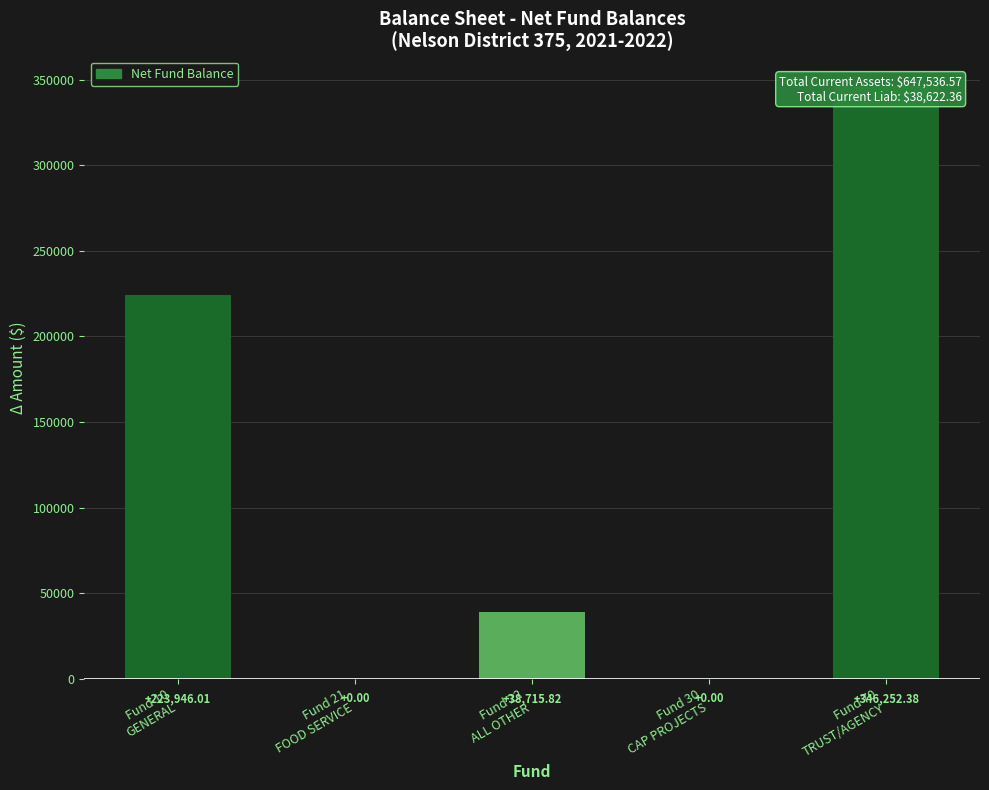

Between Fund 22
ALL OTHER and Fund 21
FOOD SERVICE, which is larger?

Fund 22
ALL OTHER